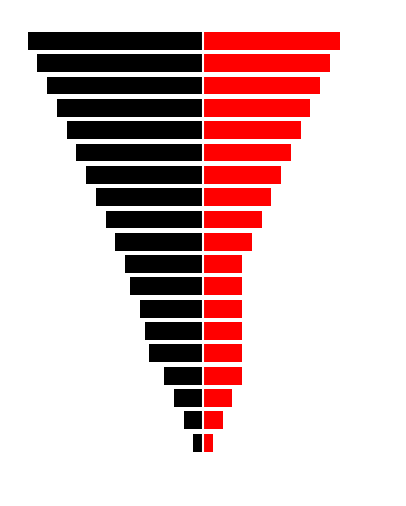

True or false: Away Score has a value of -11 at 5.

True